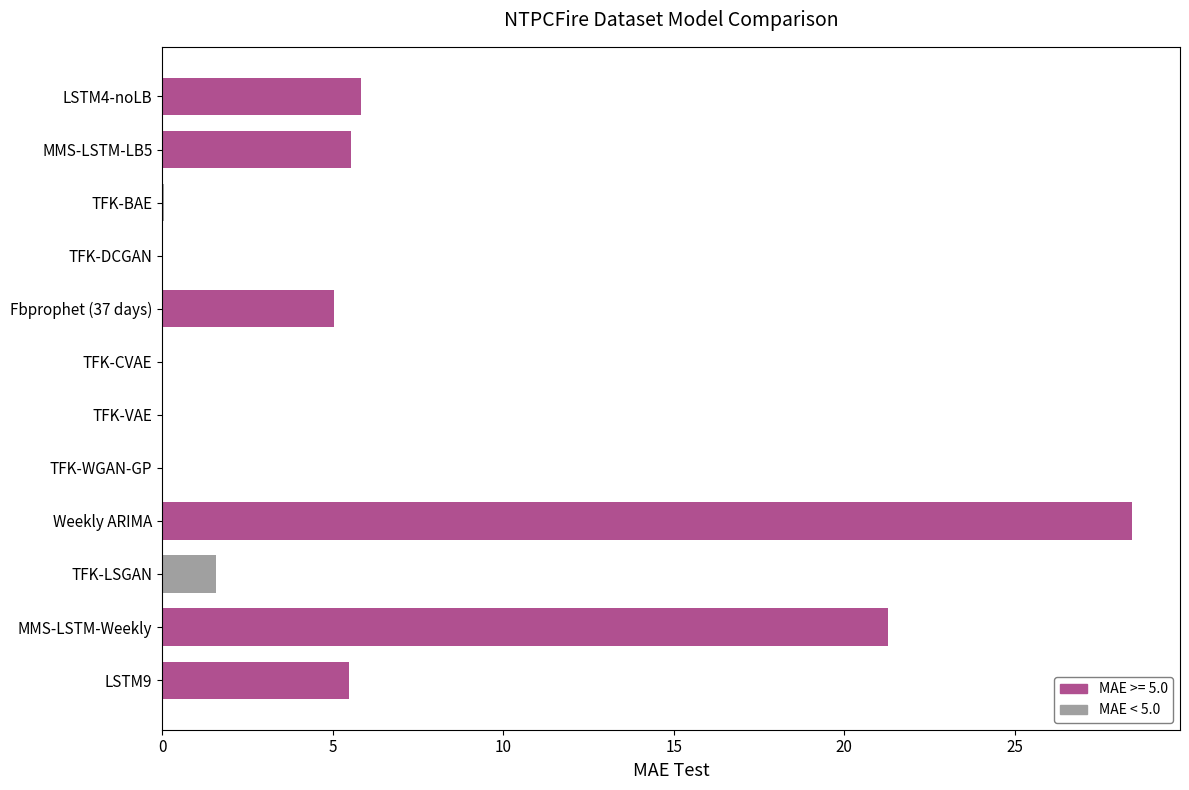

What is the sum of all values?

73.3